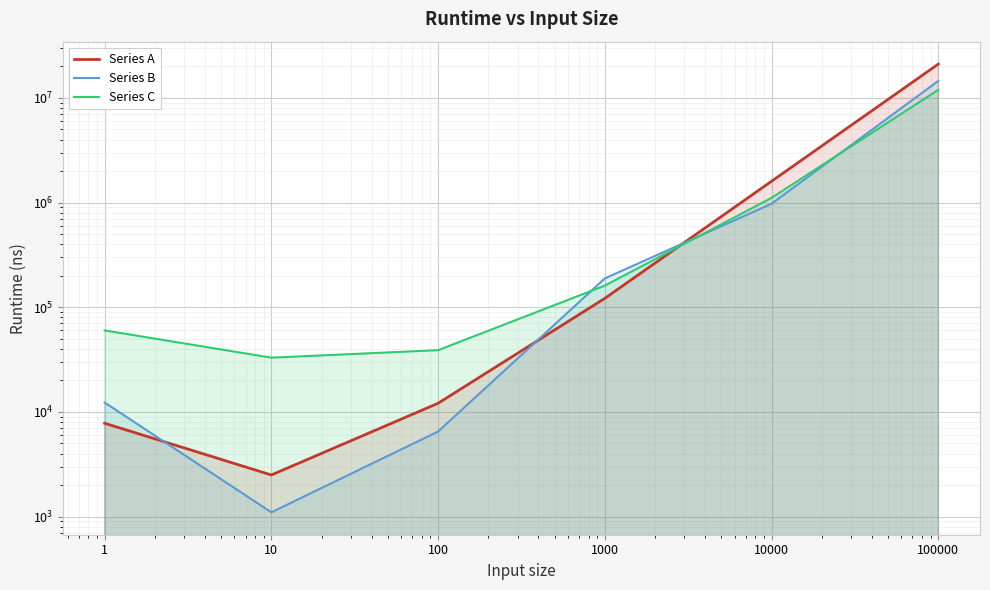

Rank the categories by Series B value from highest to lowest.

100000, 10000, 1000, 1, 100, 10